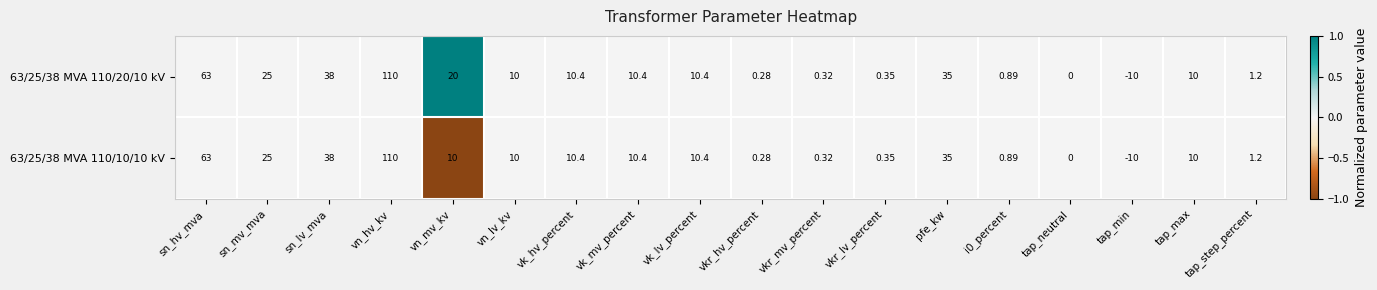

Where does the 63/25/38 MVA 110/10/10 kV series first go above 10?

sn_hv_mva